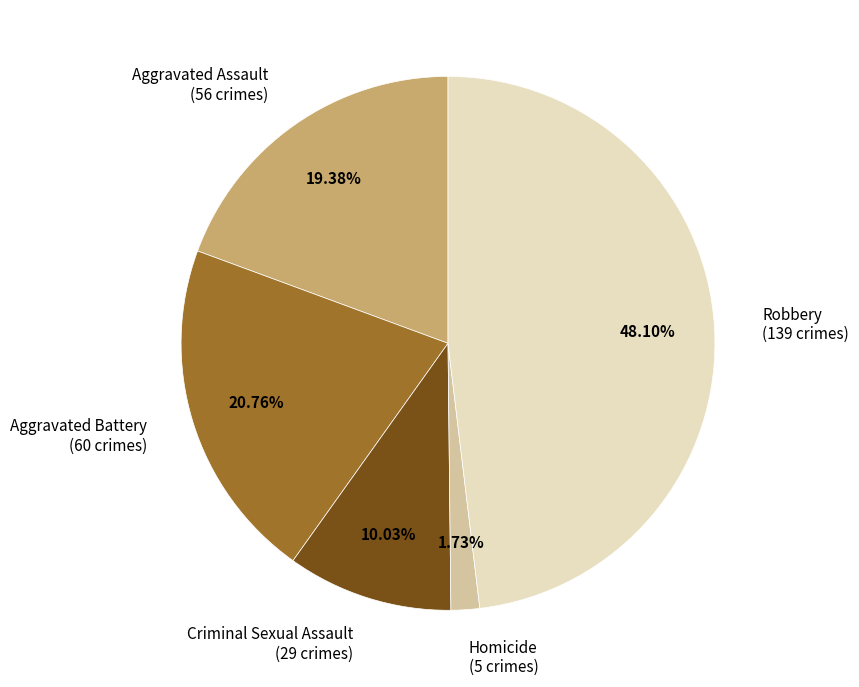

True or false: Aggravated Assault accounts for 31% of the total.

False